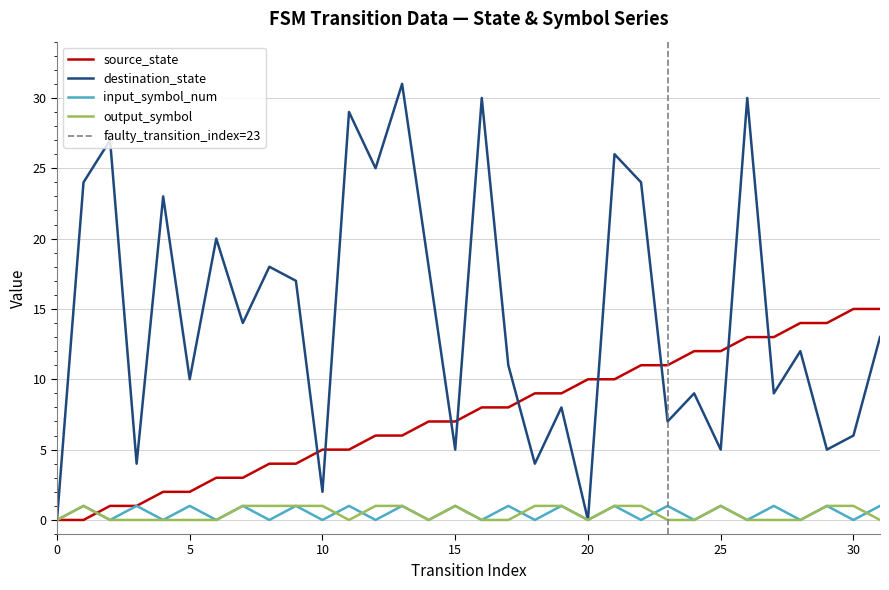

What is the sum of all input_symbol_num values?

16